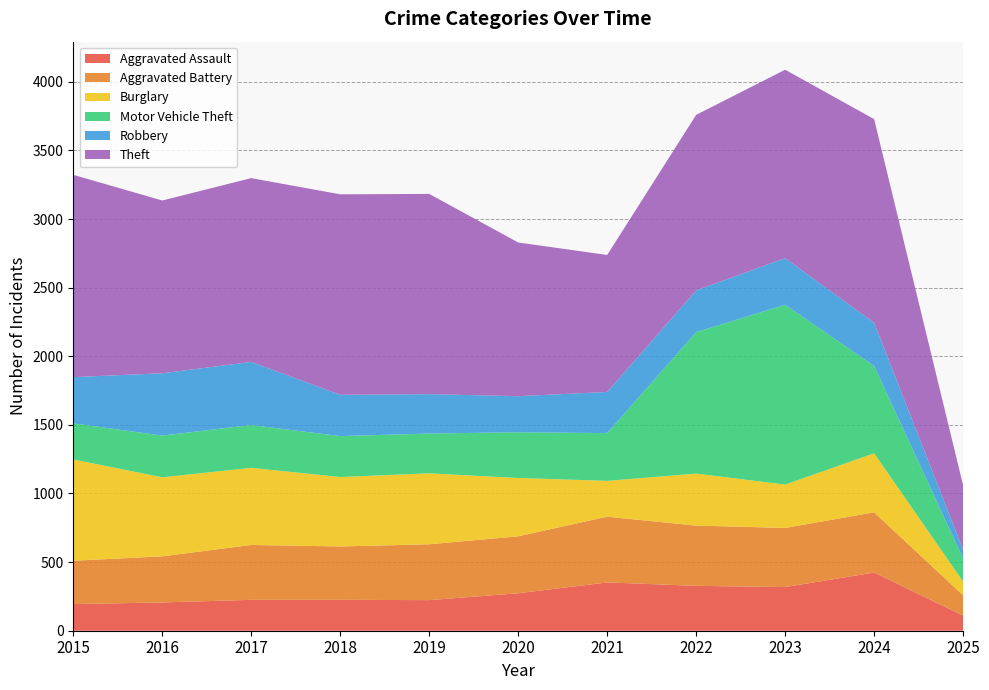

Reading left to right, transcribe all the data shown in this chart.

Aggravated Assault: 194	206	225	225	223	273	352	327	318	424	110
Aggravated Battery: 316	336	400	389	407	415	479	439	431	439	148
Burglary: 738	576	562	506	517	425	261	379	316	430	100
Motor Vehicle Theft: 263	304	312	298	290	333	348	1031	1310	636	167
Robbery: 337	454	460	301	287	263	300	304	340	315	65
Theft: 1474	1259	1339	1461	1459	1120	998	1279	1373	1484	469